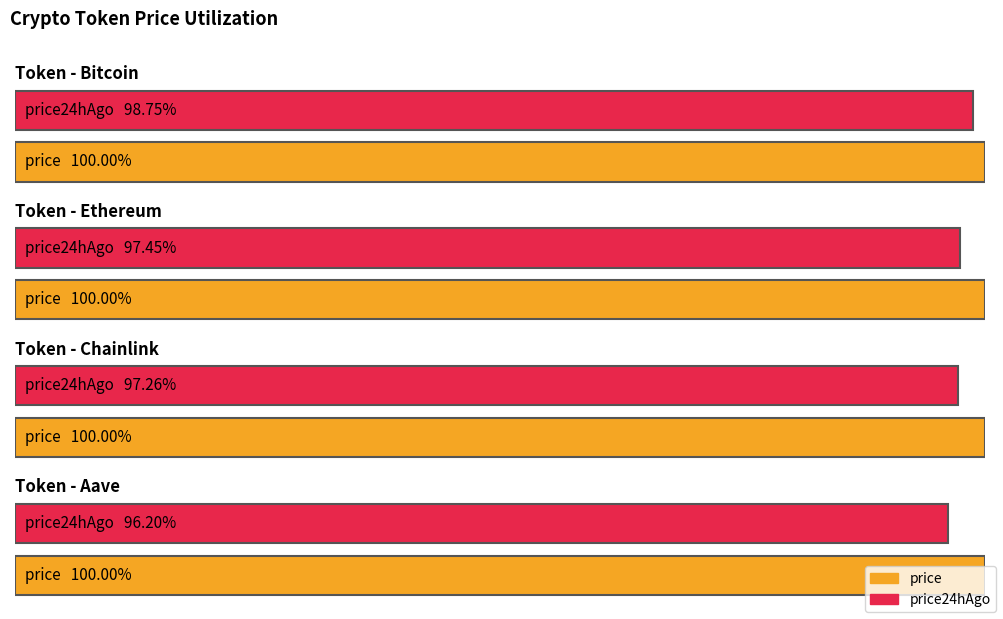

Is it true that price24hAgo equals 3585.5 at Ethereum?

True